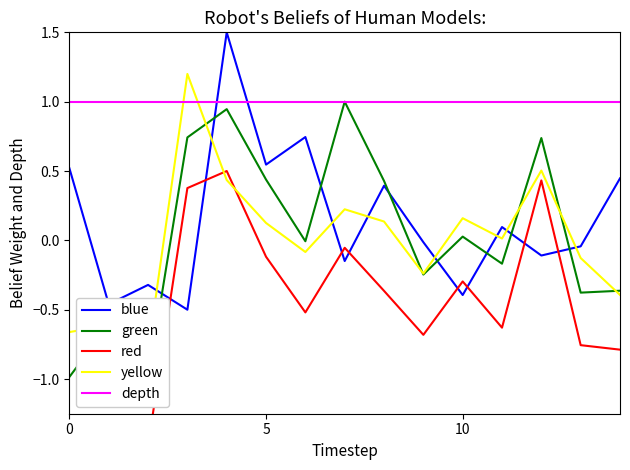

Reading left to right, what are all the values shown in this chart?

blue: 0.5	-0.5	-0.3	-0.5	1.5	0.5	0.7	-0.1	0.4	-0.0	-0.4	0.1	-0.1	-0.0	0.4
green: -1.0	-0.6	-1.0	0.7	0.9	0.4	-0.0	1.0	0.4	-0.2	0.0	-0.2	0.7	-0.4	-0.4
red: -1.5	-1.4	-1.5	0.4	0.5	-0.1	-0.5	-0.1	-0.4	-0.7	-0.3	-0.6	0.4	-0.8	-0.8
yellow: -0.7	-0.6	-0.8	1.2	0.4	0.1	-0.1	0.2	0.1	-0.2	0.2	0.0	0.5	-0.1	-0.4
depth: 1.0	1.0	1.0	1.0	1.0	1.0	1.0	1.0	1.0	1.0	1.0	1.0	1.0	1.0	1.0